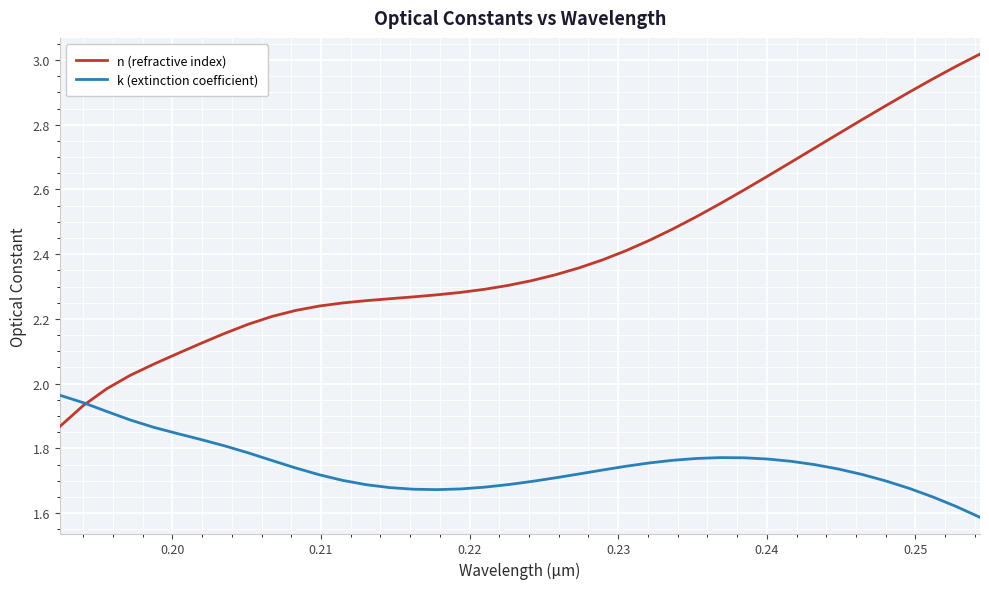

Which series has the largest range (max minus min)?

n (refractive index)